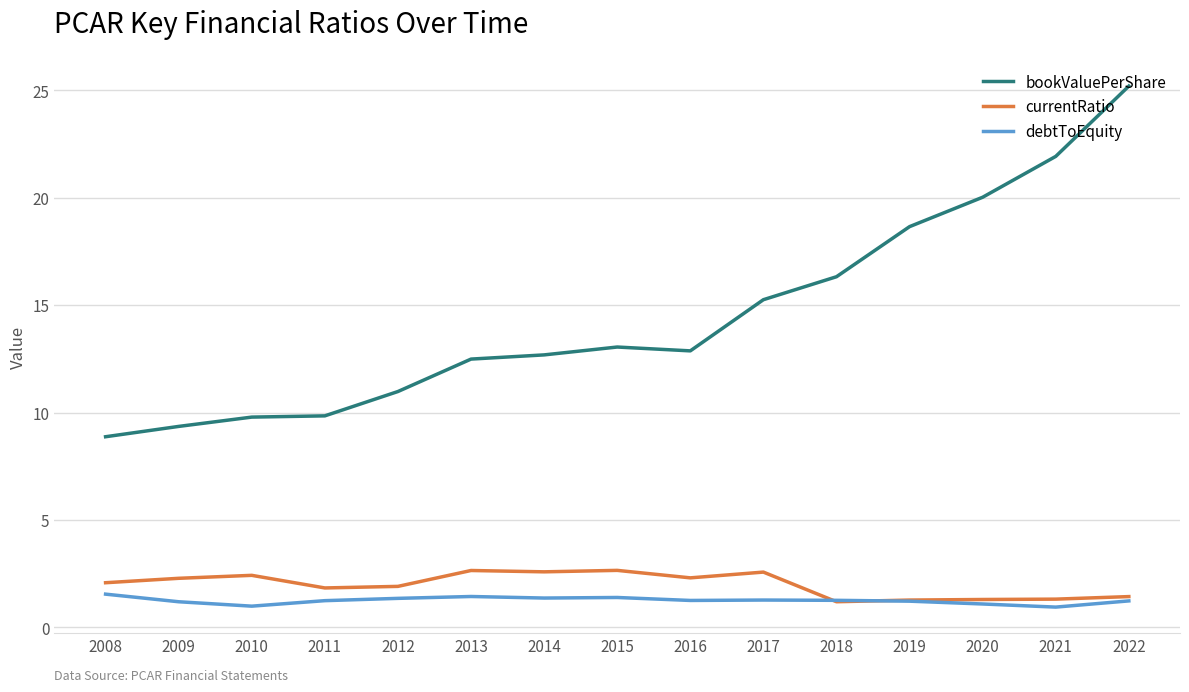

What is the sum of the bookValuePerShare values at 2009 and 2008?

18.2